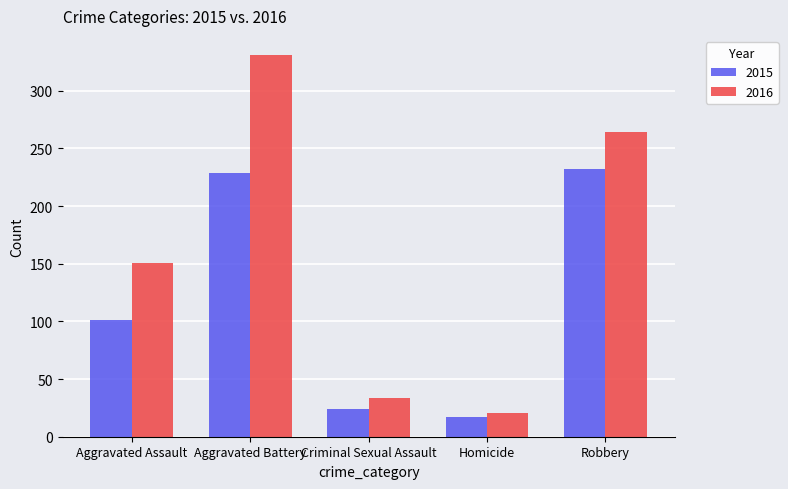

What are all the series names shown in the legend?

2015, 2016